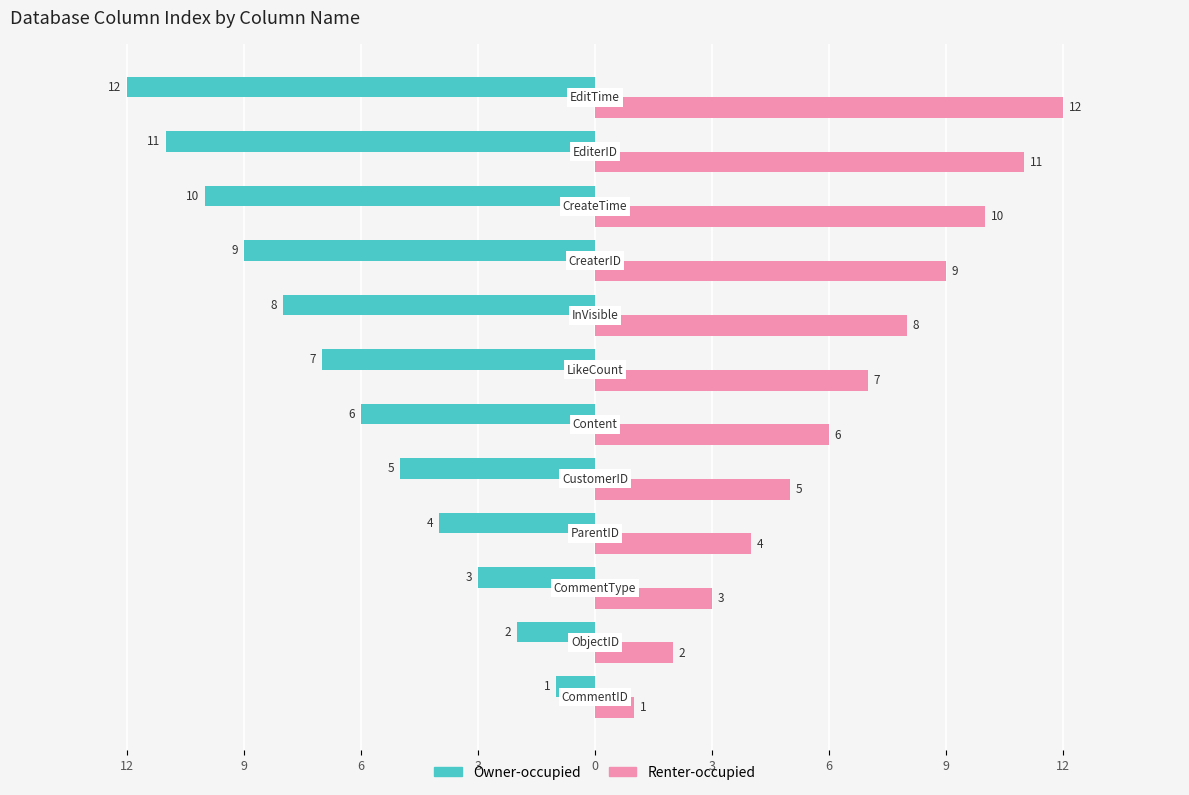

What are all the series names shown in the legend?

Owner-occupied, Renter-occupied